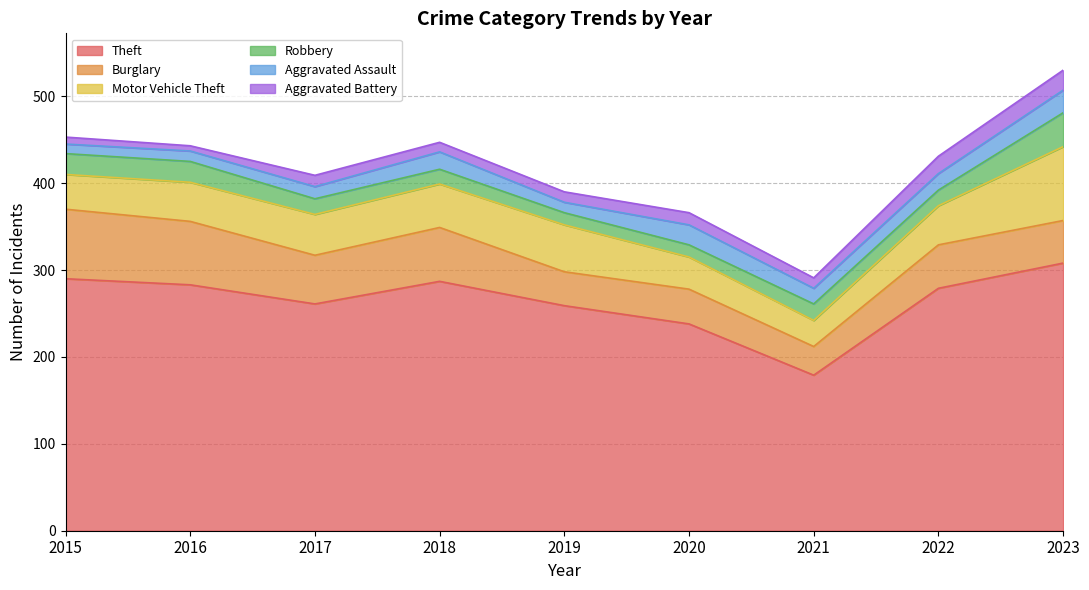

True or false: Motor Vehicle Theft has a value of 41 at 2023.

False